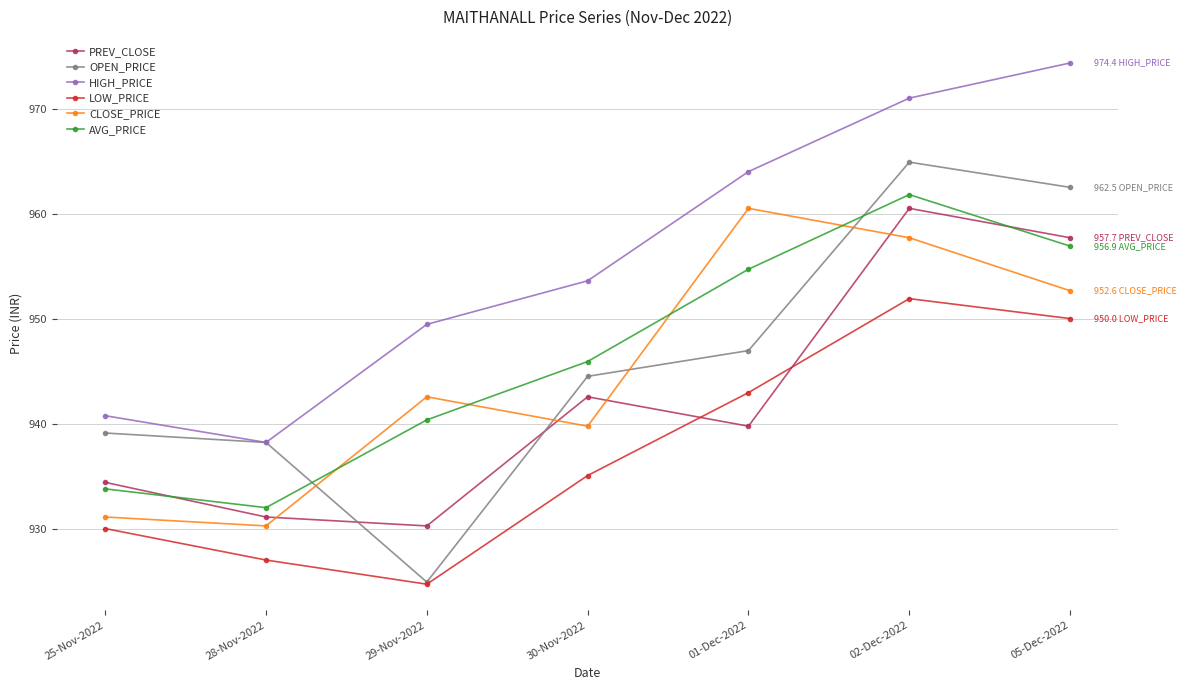

True or false: OPEN_PRICE has a value of 964.9 at 02-Dec-2022.

True